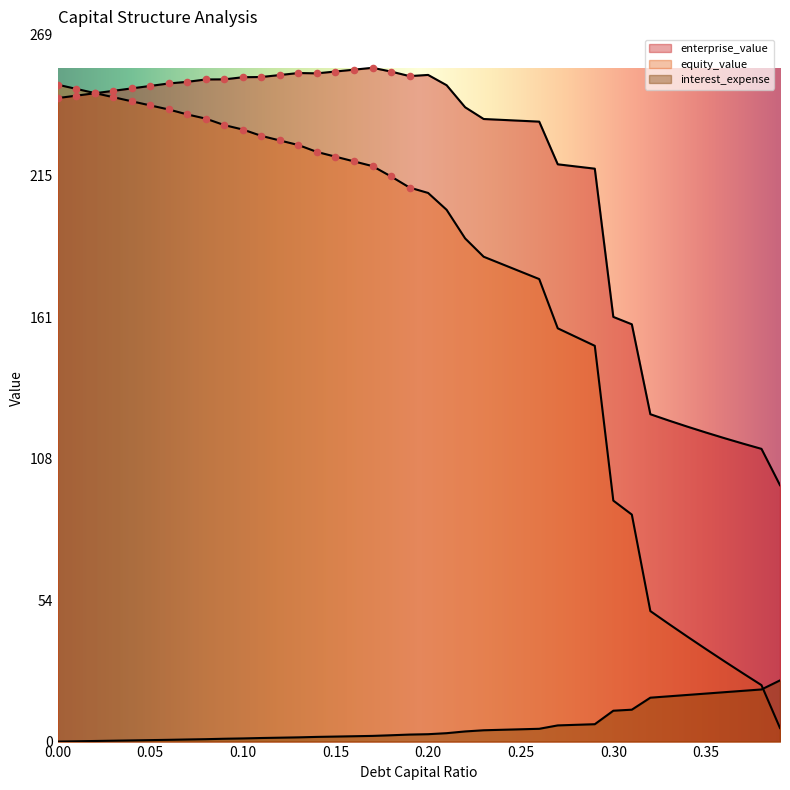

Which series has the widest spread of Y values?

equity_value